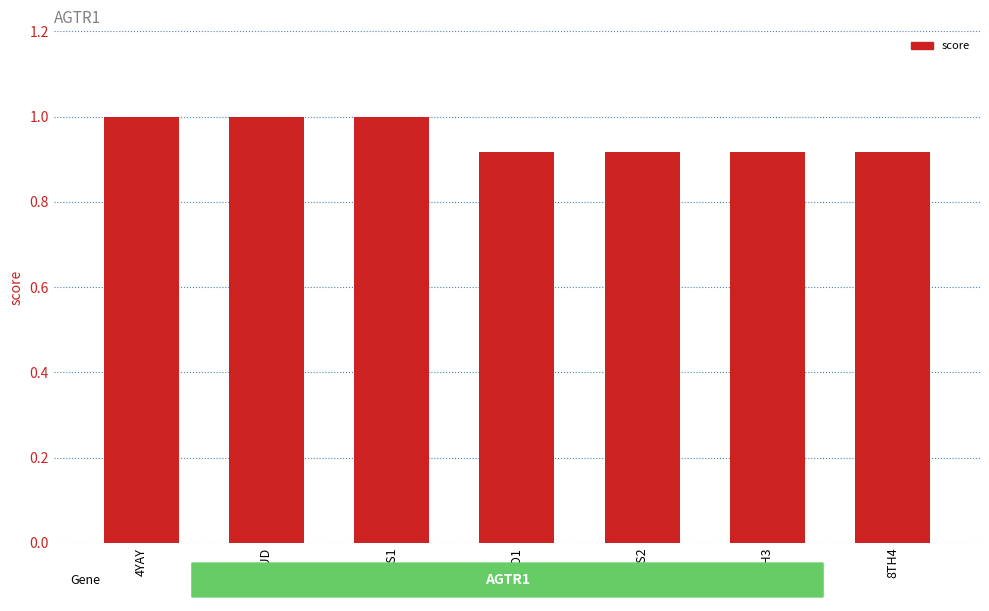

What is the greatest value displayed?

1.0